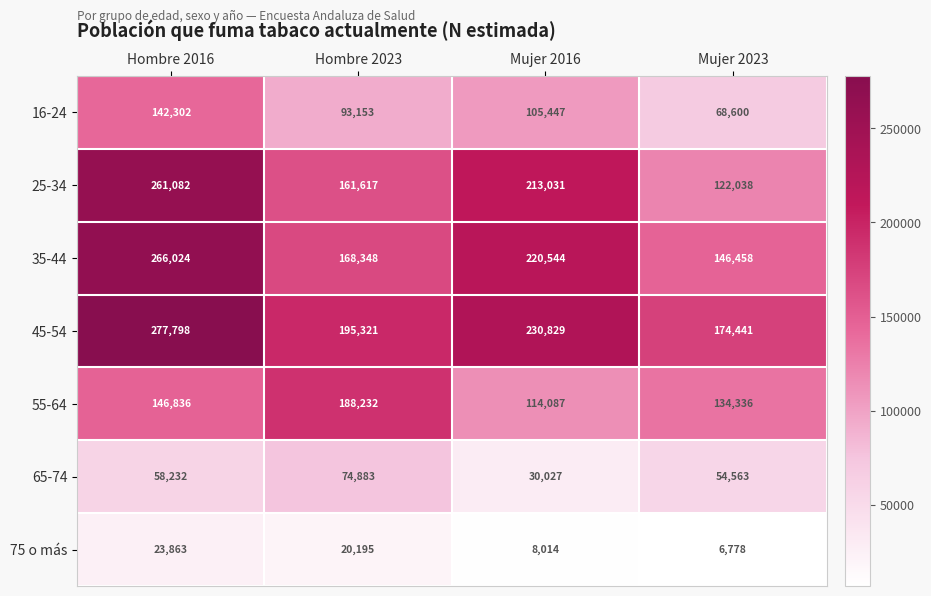

Is the value of 45-54 at Hombre 2023 greater than the value of 75 o más at Mujer 2016?

Yes